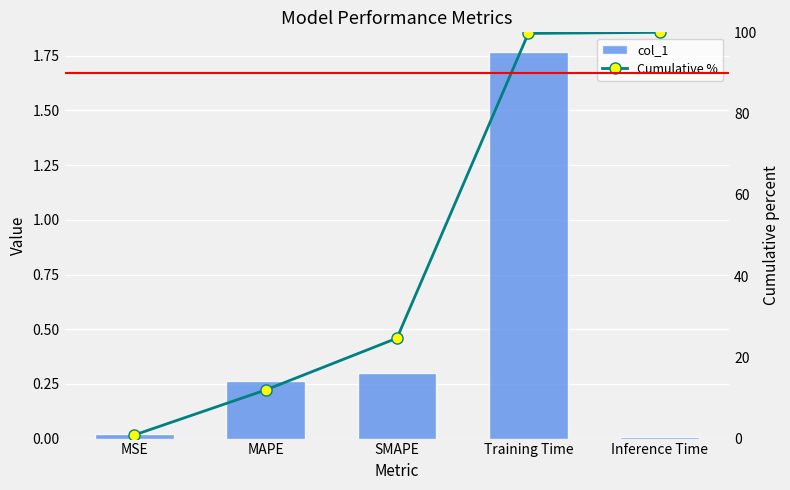

Between SMAPE and Inference Time, which series saw the biggest shift?

Cumulative %